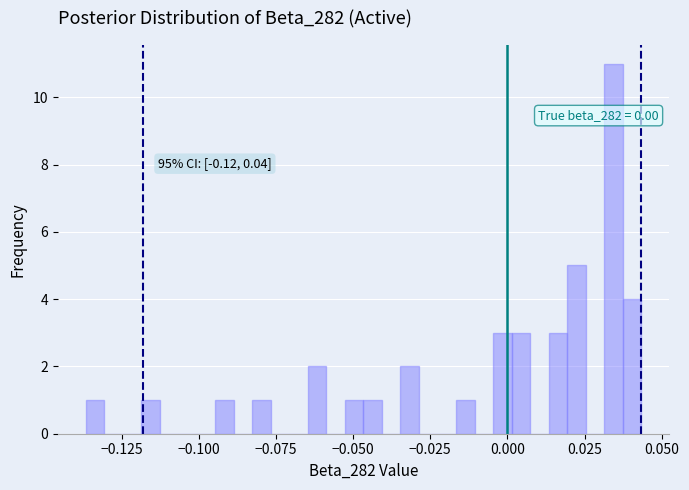

Around what value on the x-axis is the tallest bar? Give the approximate position of its centre, as read against the axis.

0.035